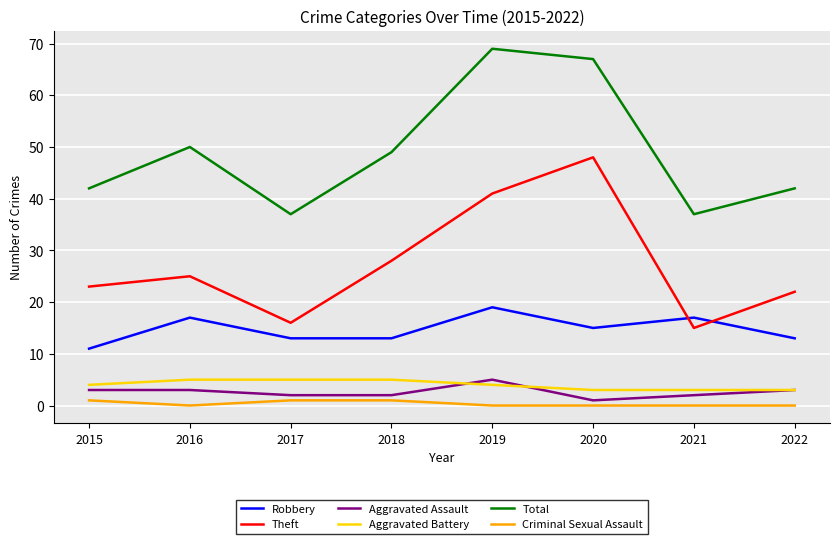

The Total series shows 23 at 2022. True or false?

False